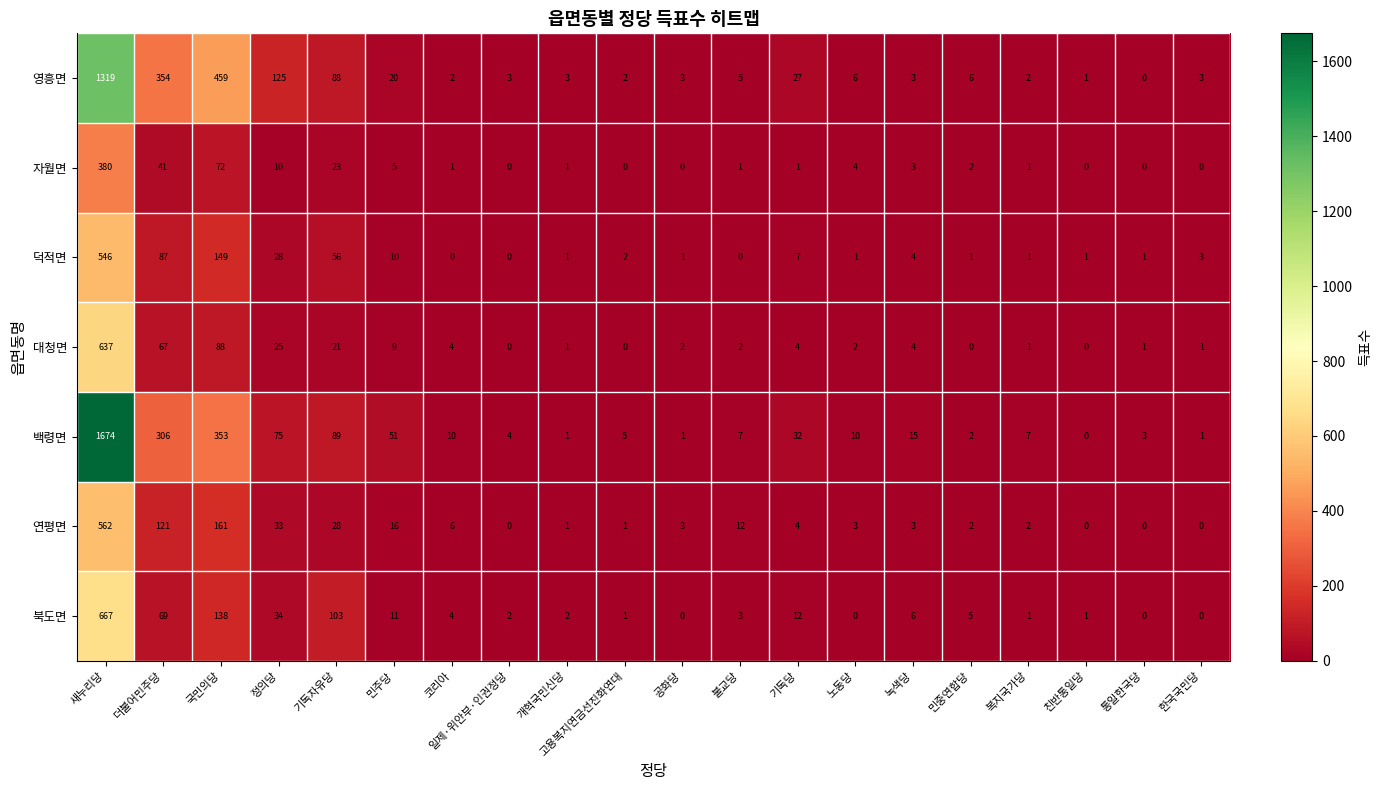

At which category is the sum across all series the highest?

새누리당